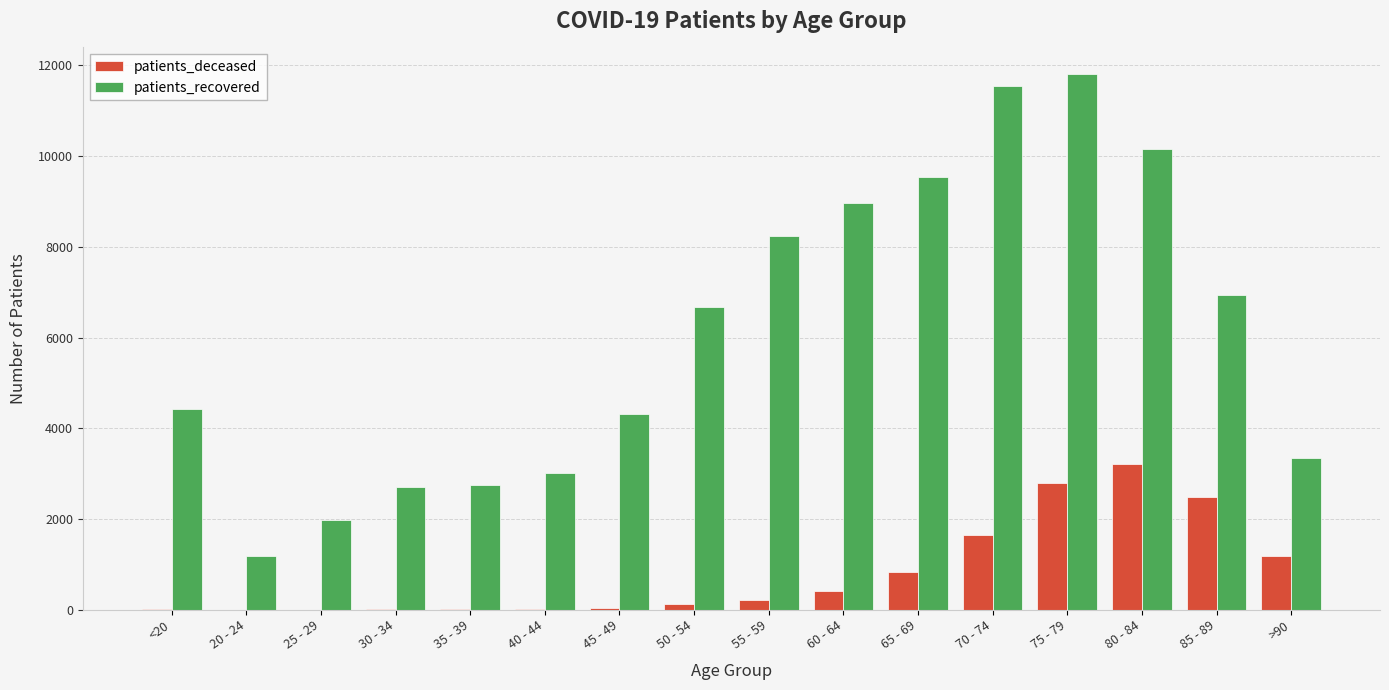

What is the sum of all patients_deceased values?

13028